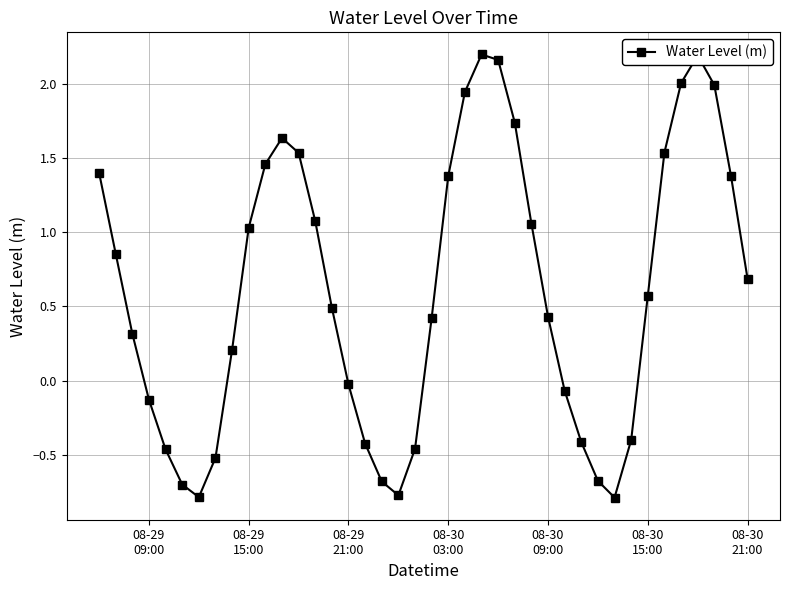

What is the smallest value displayed?

-0.8